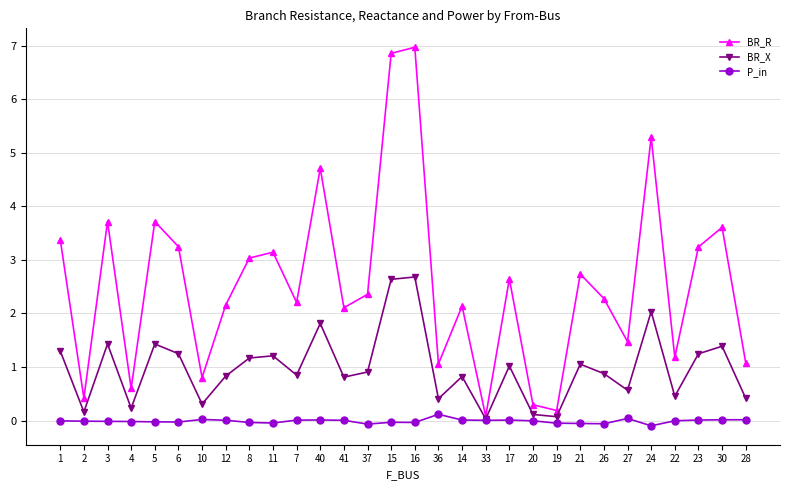

At which label is BR_R closest to 3?

8